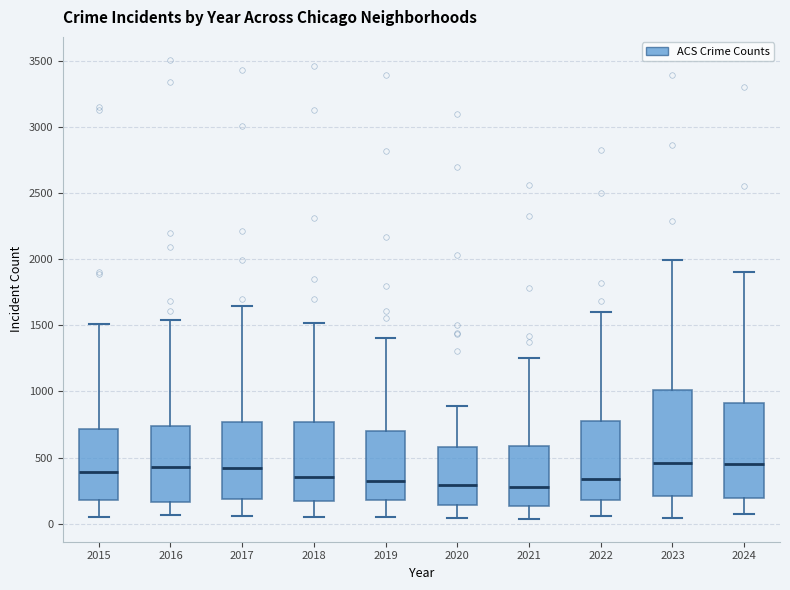

Where is the lower edge of the box at x = 2022 on the y-axis? The values are not printed on the chart, so give them approximately, as read against the axis.

200